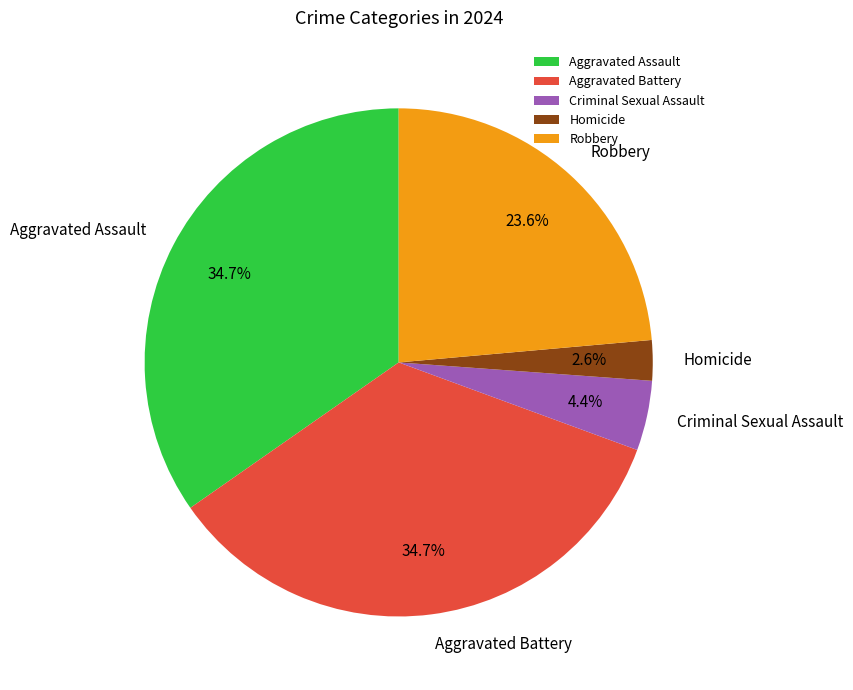

Does Robbery represent more than half of the total?

No